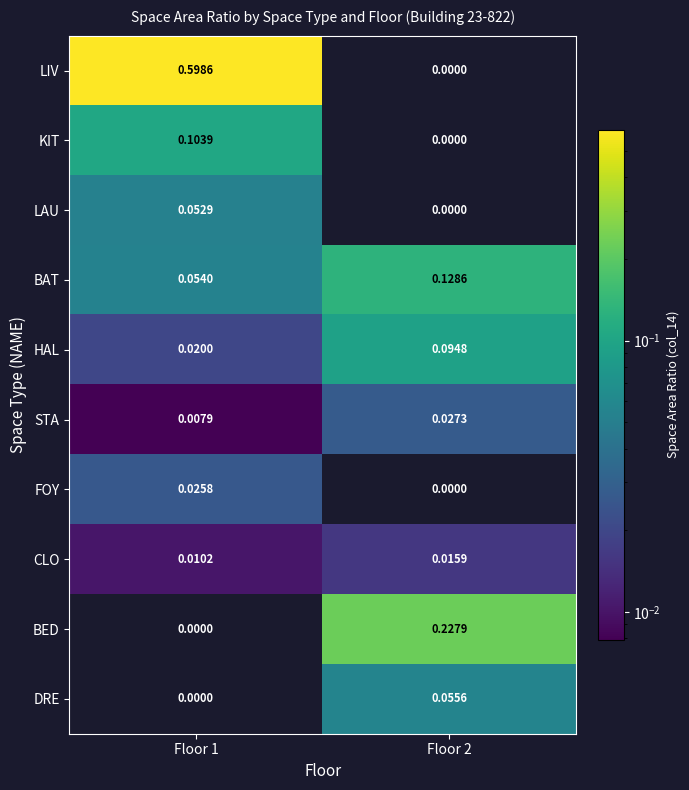

Between Floor 1 and Floor 2, which series saw the biggest shift?

LIV